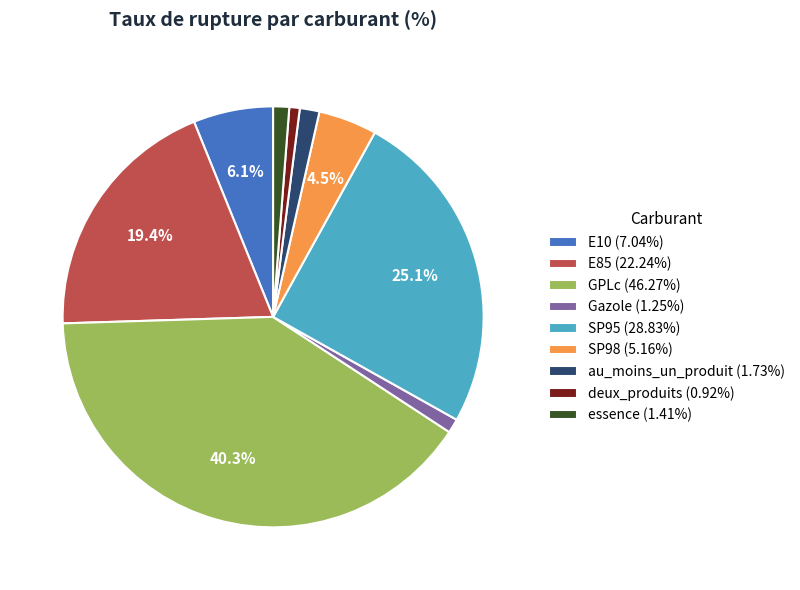

Does SP98 (5.16%) account for over 50% of the chart?

No